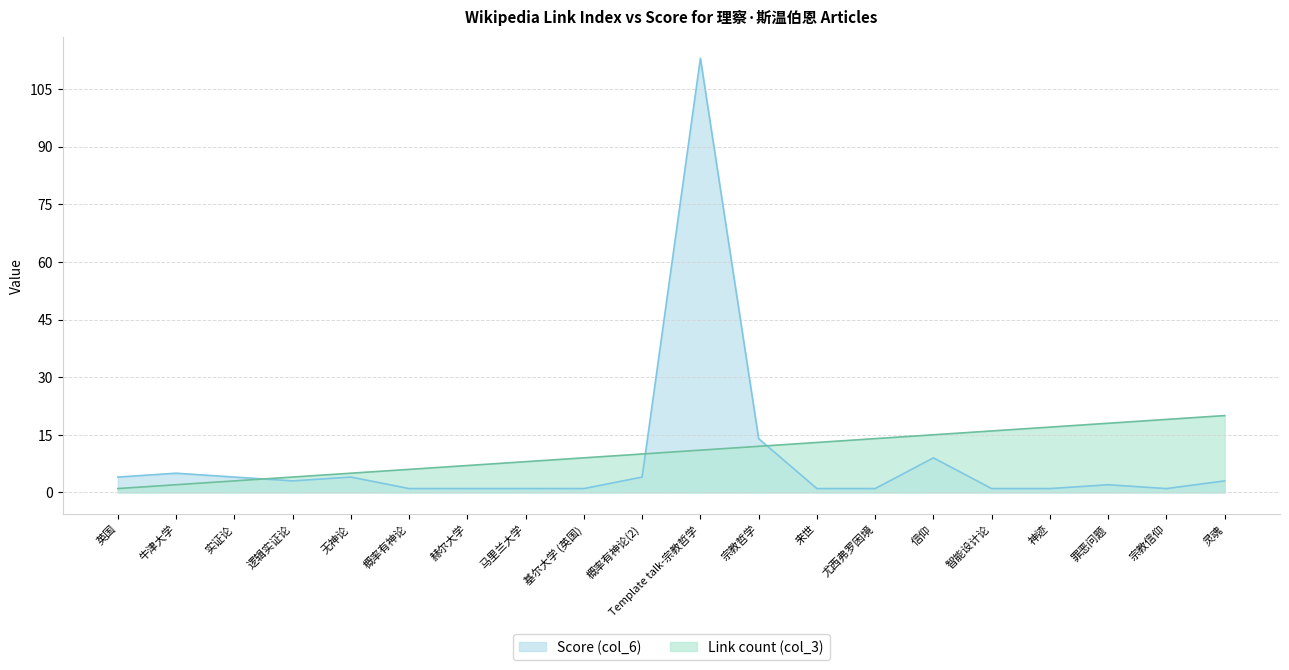

At which category does Score (col_6) reach its first local peak?

牛津大学